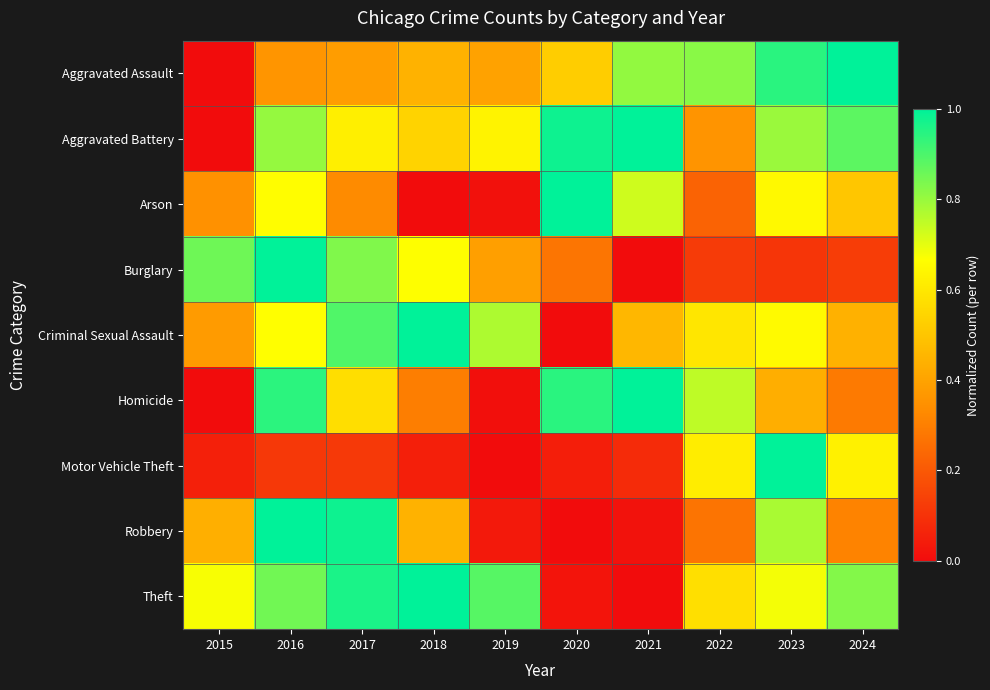

Count the number of data series in this chart.

9